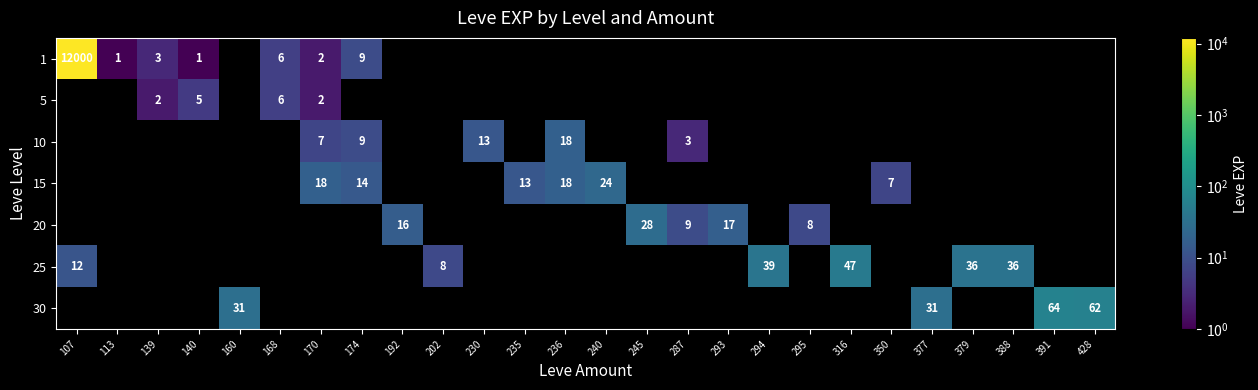

How many values in 1 are above zero?

7